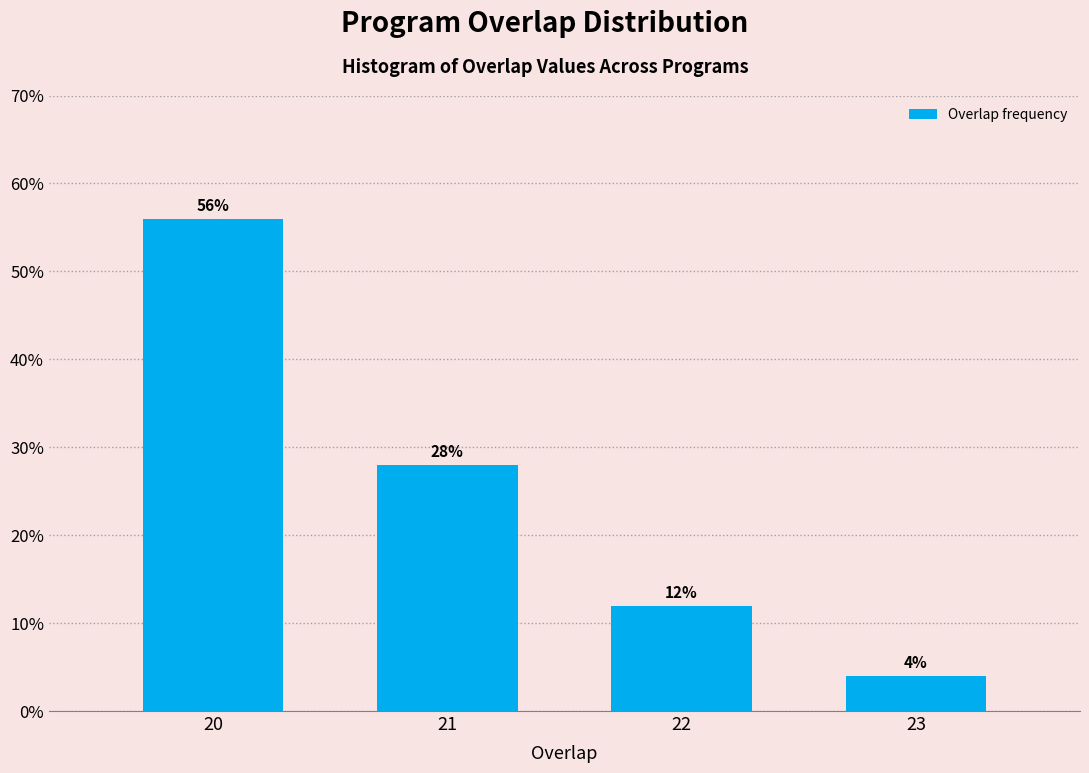

Reading right to left, extract all data points from this chart.

23=4.0	22=12.0	21=28.0	20=56.0